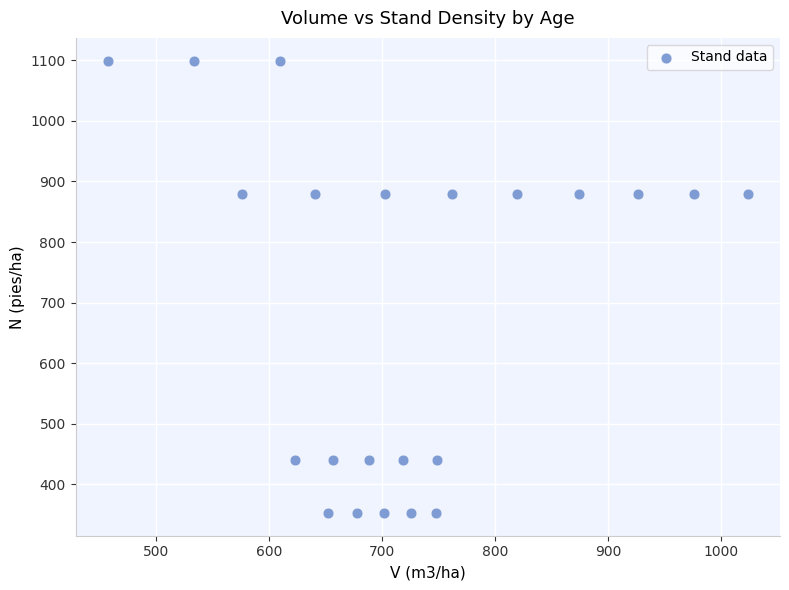

What is the range of X values (max minus min)?

566.9